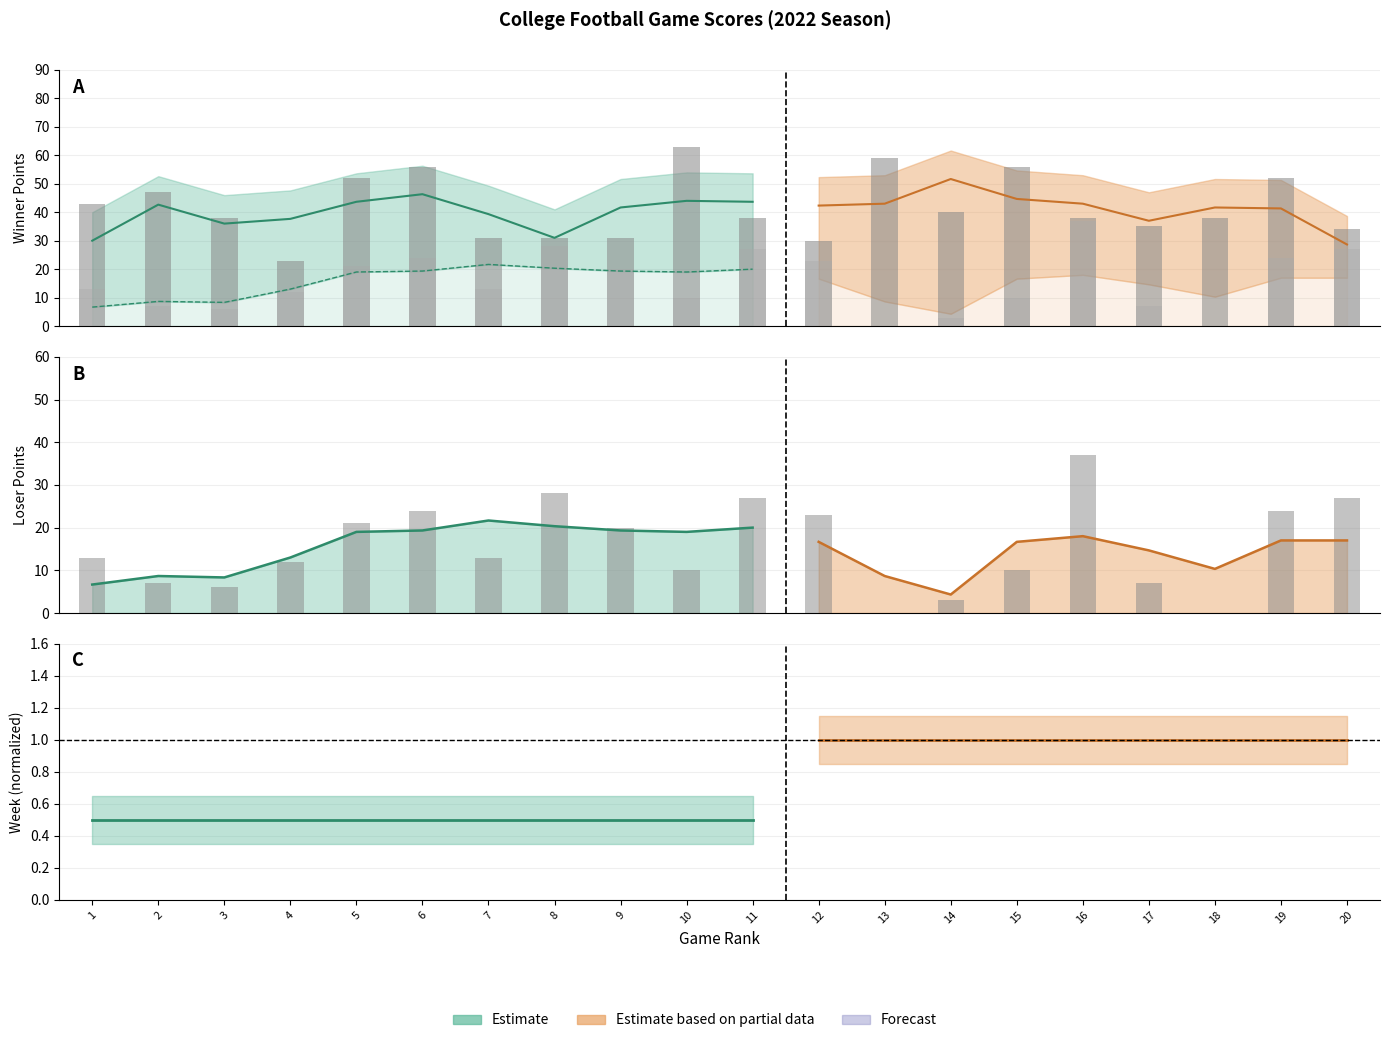

Rank the series by their average value, from highest to lowest.

Winner Pts, Loser Pts